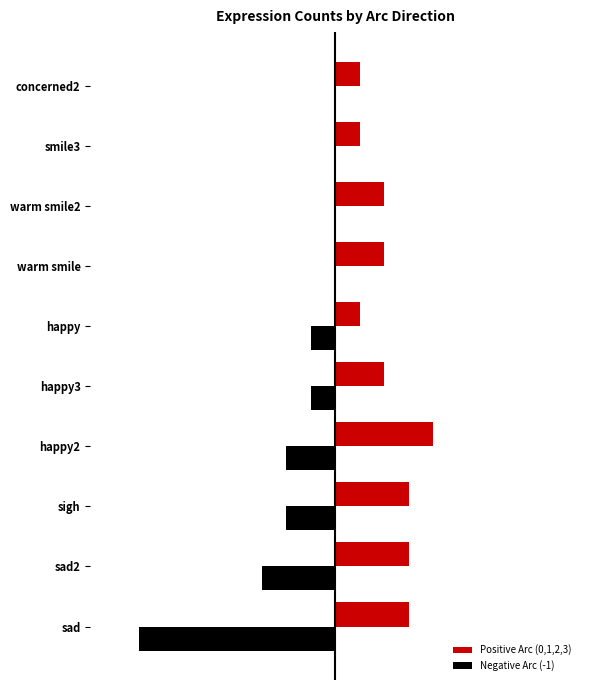

What is the difference between the maximum and minimum values in the Negative Arc (-1) series?

8